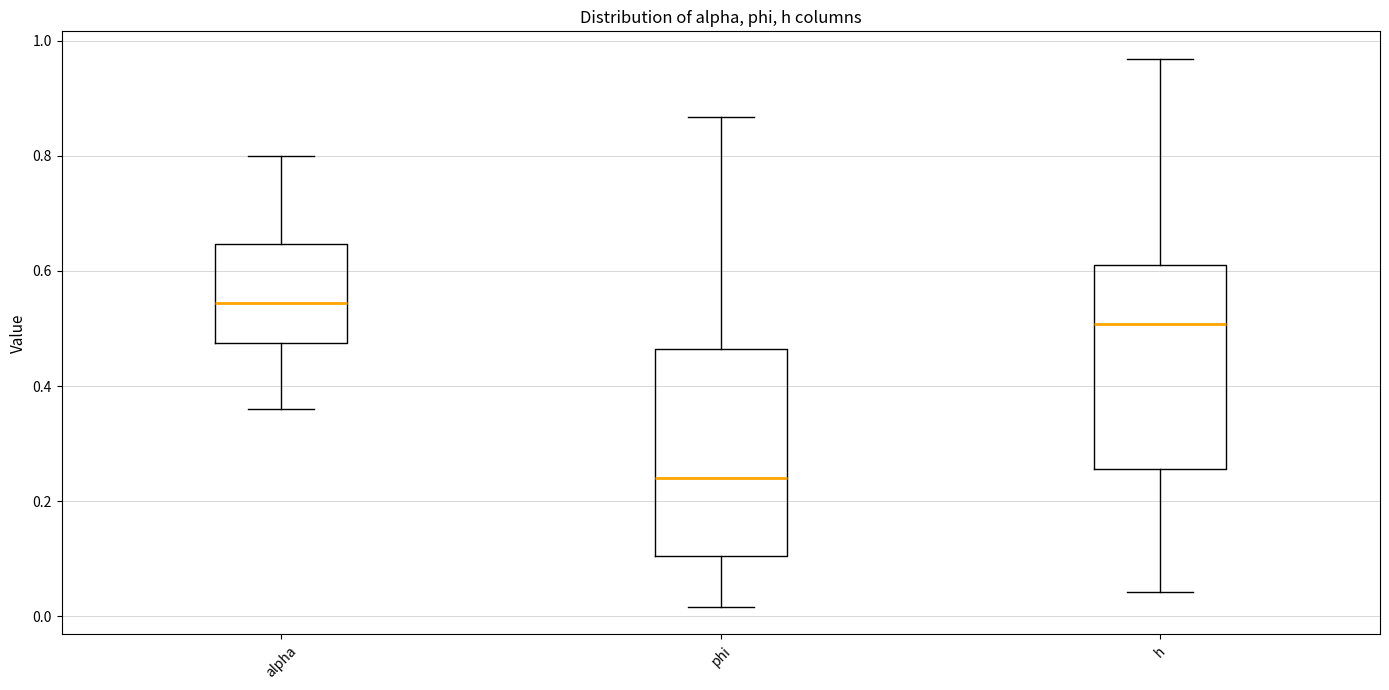

Which box's median line is the highest?

alpha